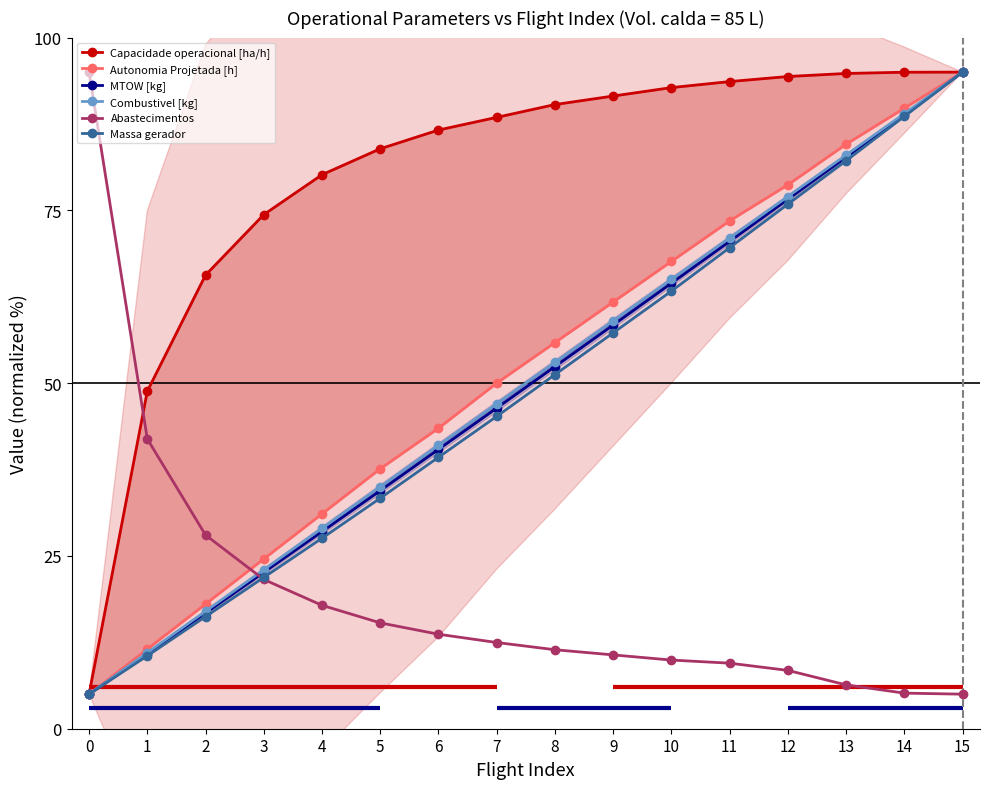

What value does the Massa gerador series have at 10?

63.3